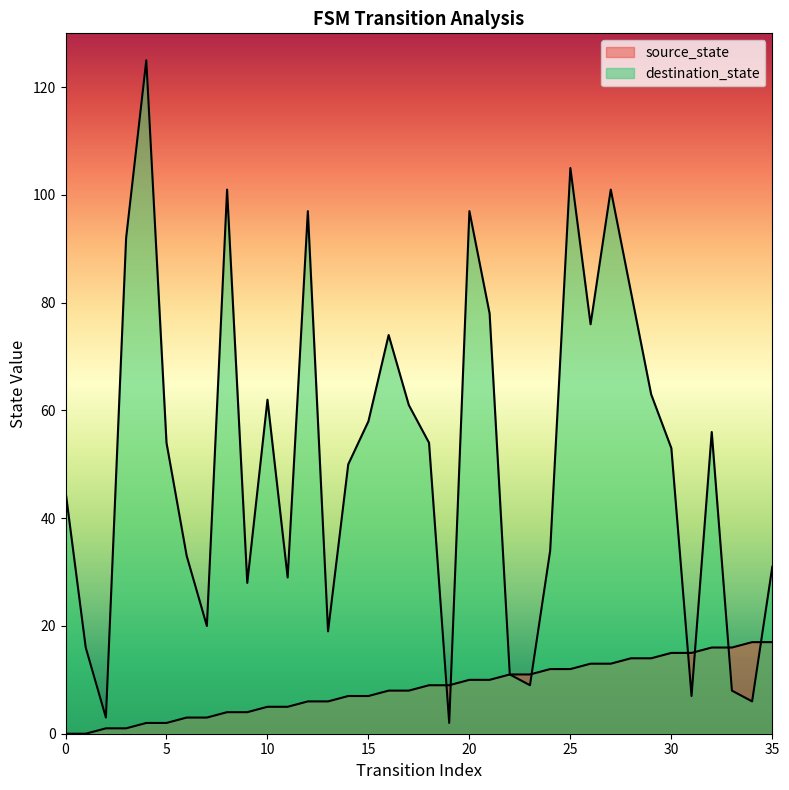

At which label does destination_state first exceed 54?

3